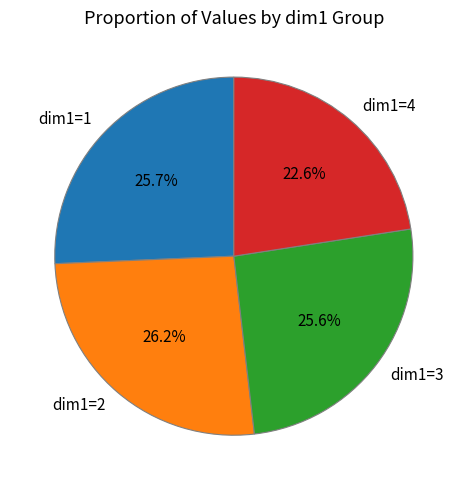

Does any single category account for the majority?

No